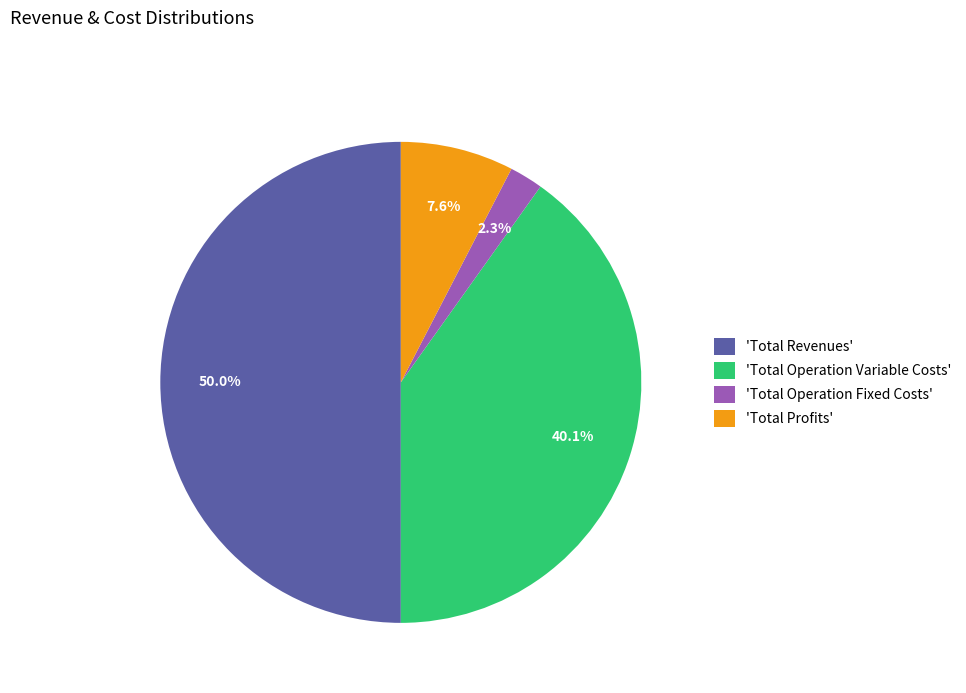

Count the number of slices in the pie.

4